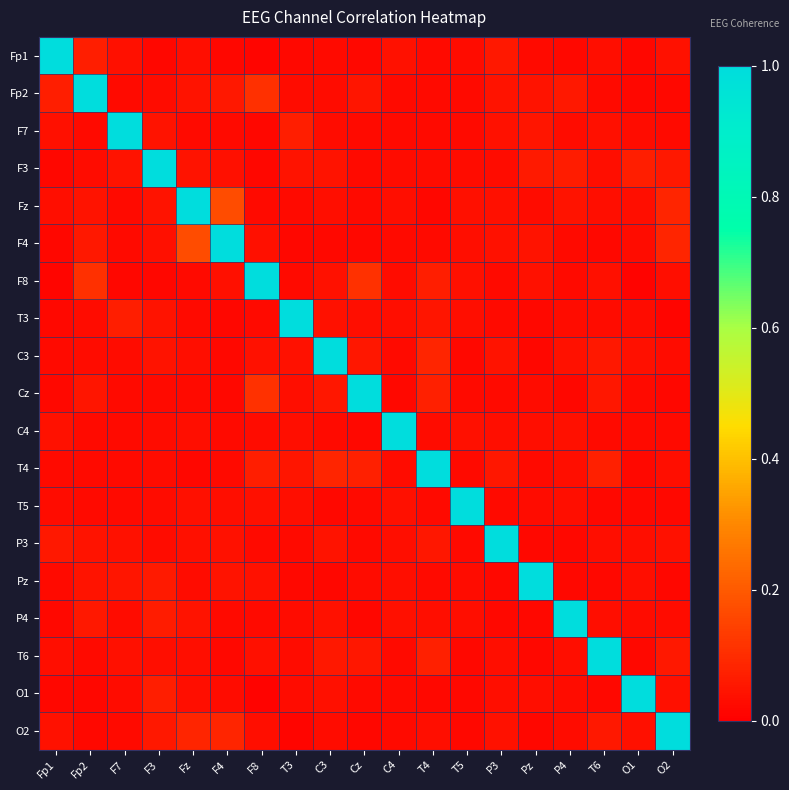

Which has a higher value, F7 or F3?

F7